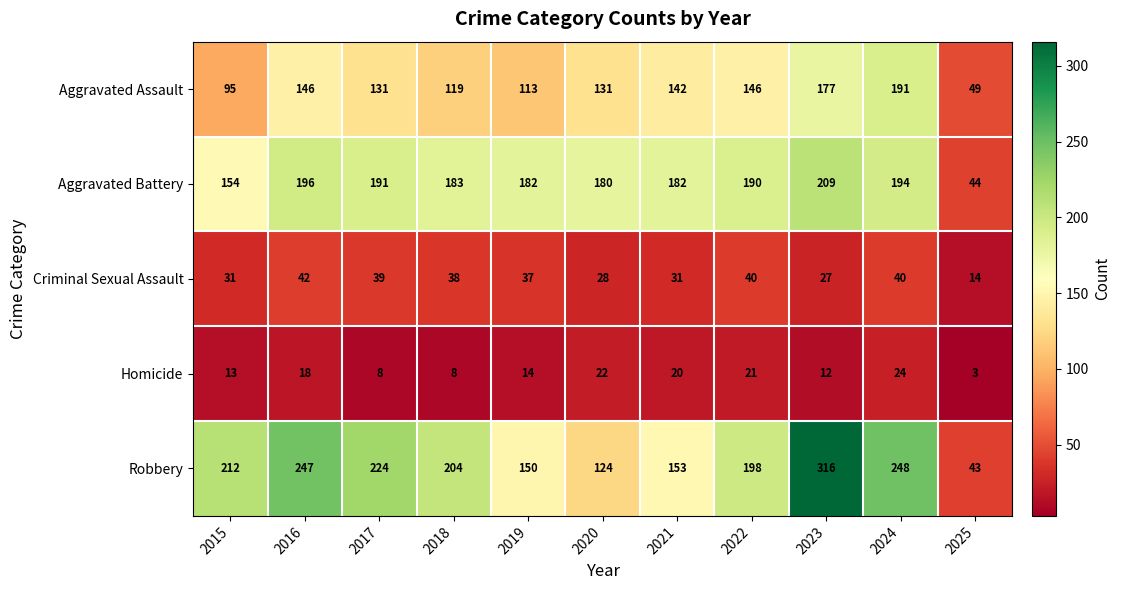

How many series are shown in this chart?

5